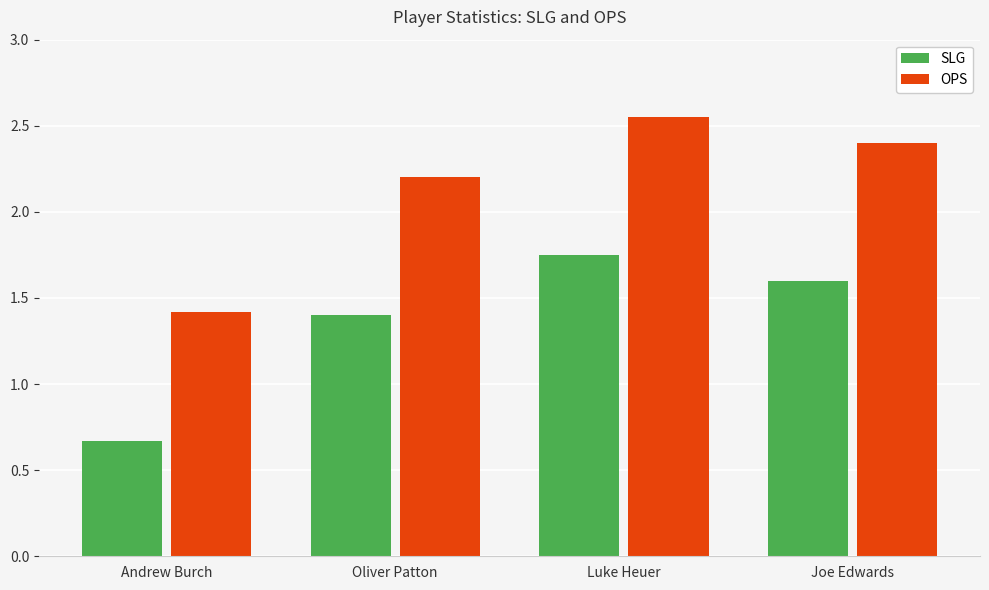

How many values in the SLG series are below 1?

1